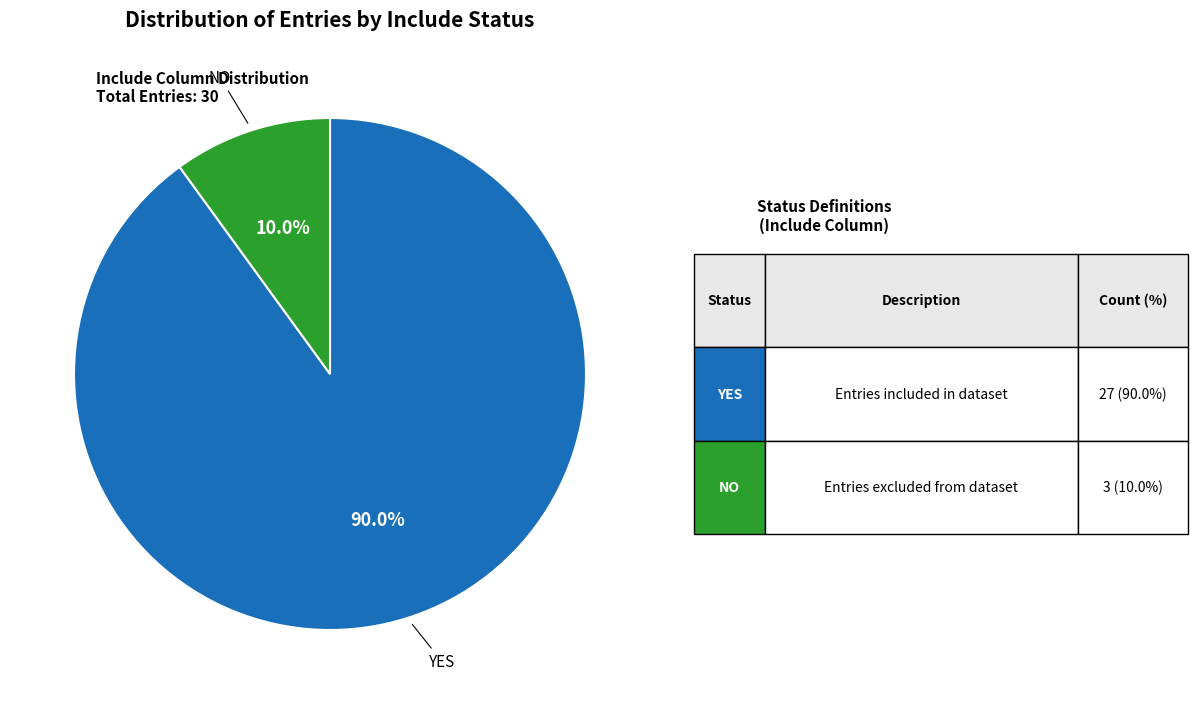

Is there a majority slice in this chart?

Yes